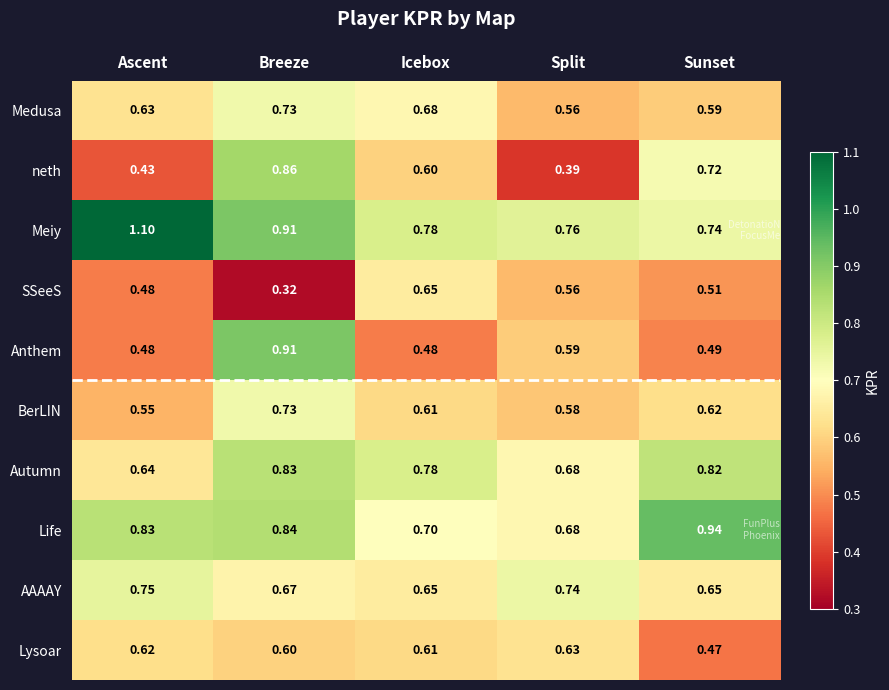

At which category is the sum across all series the highest?

Breeze